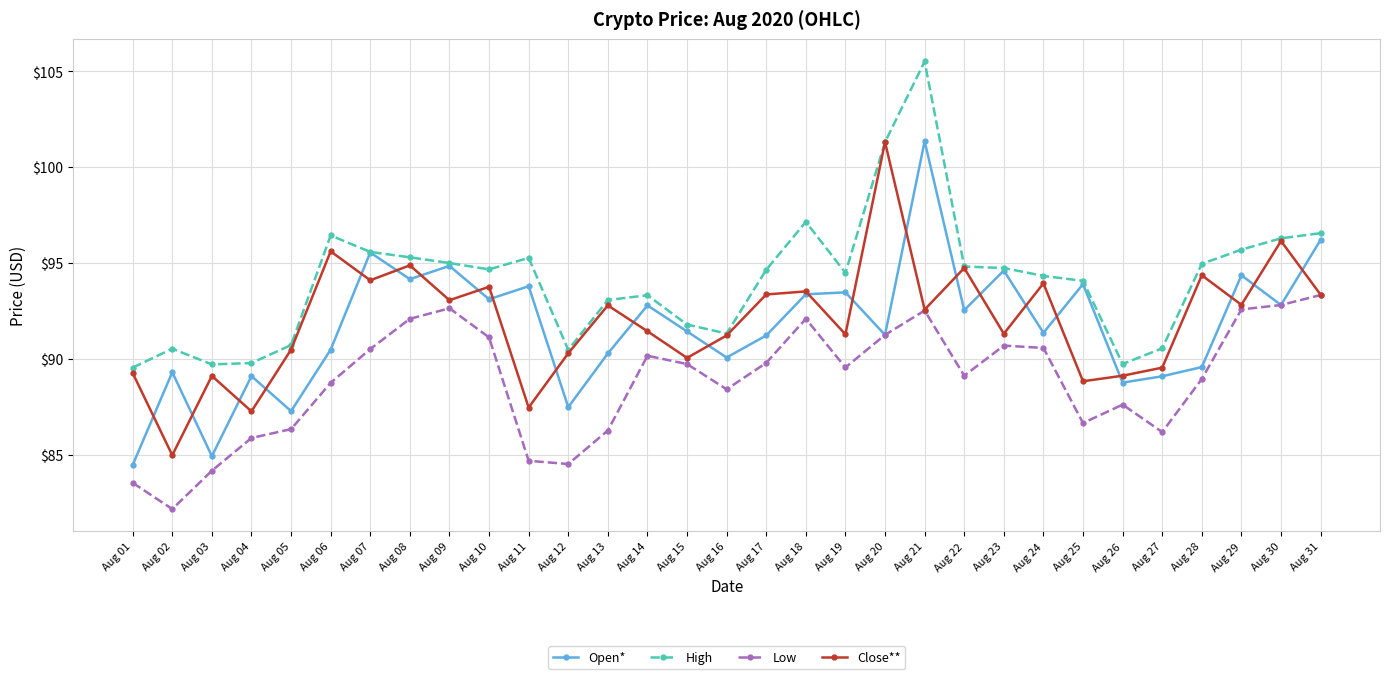

What are all the series names shown in the legend?

Open*, High, Low, Close**